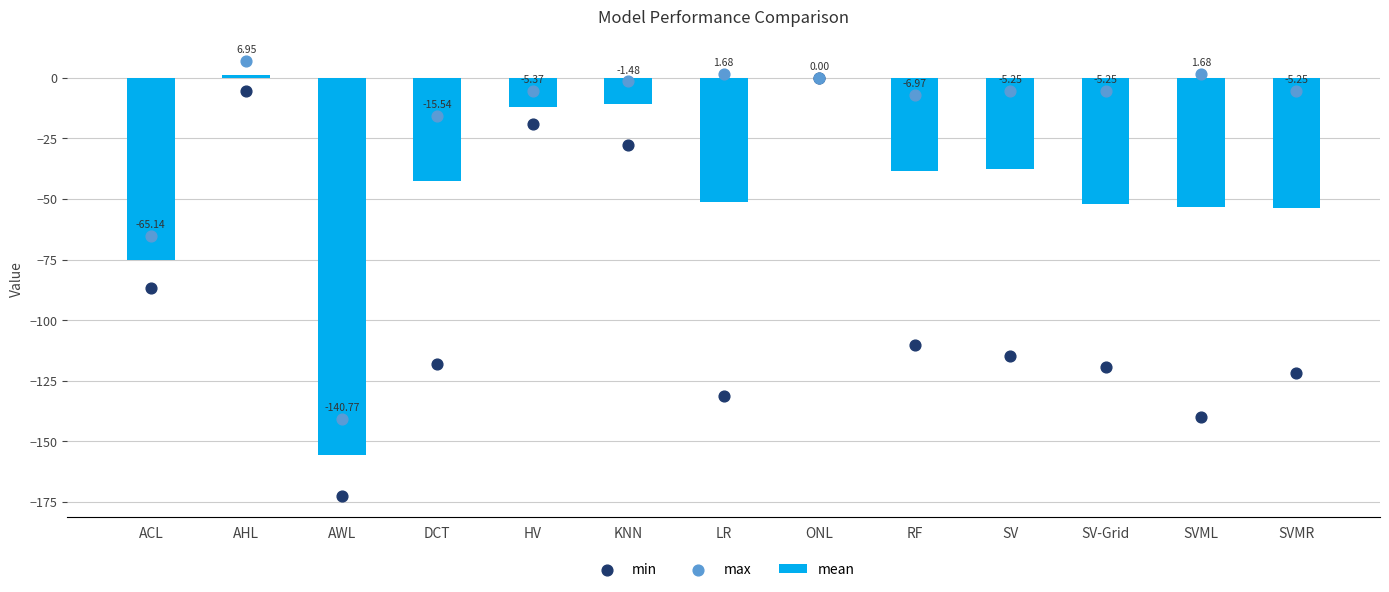

At how many categories does at least one series exceed -5?

5